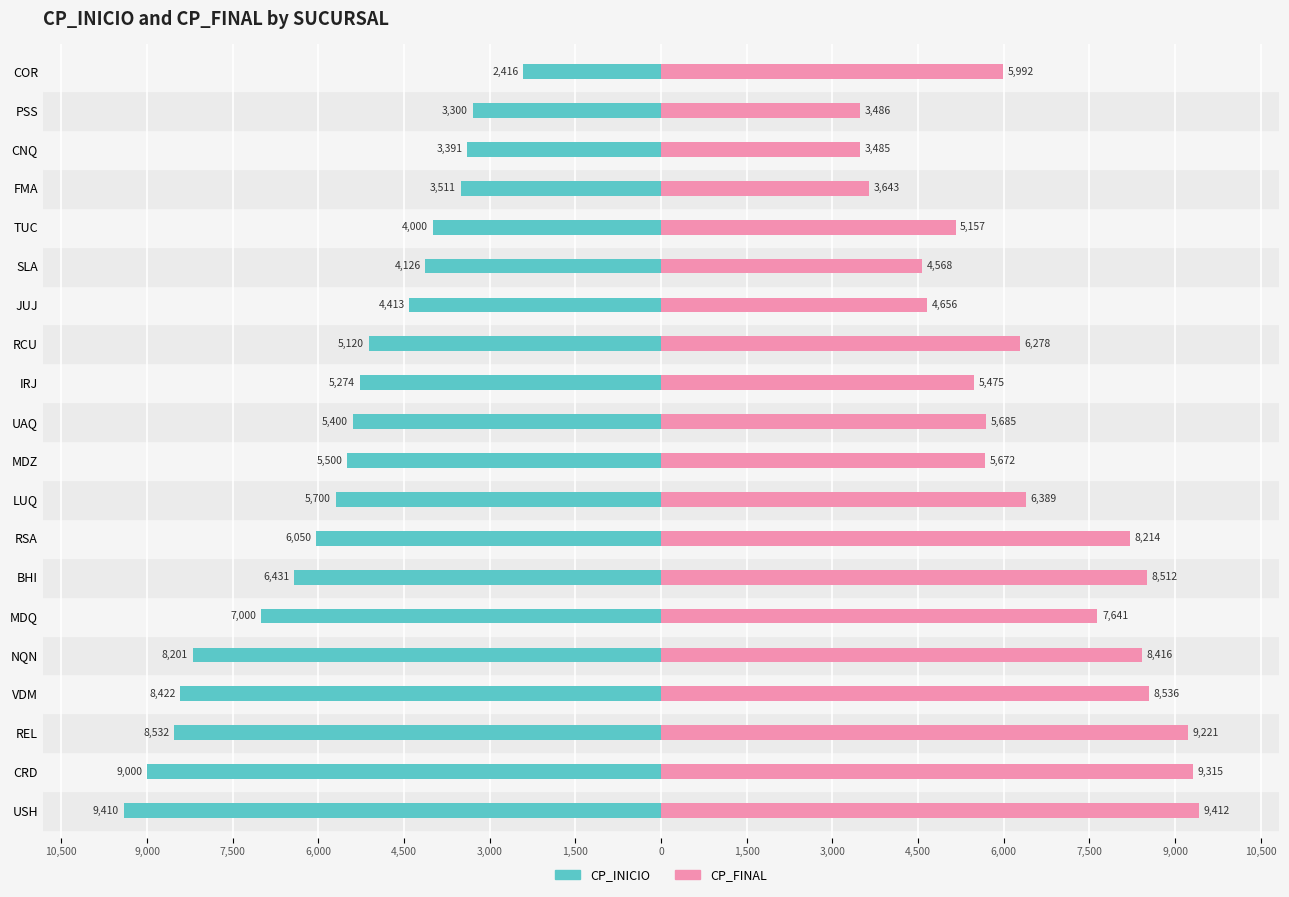

Count the number of categories in the chart.

20